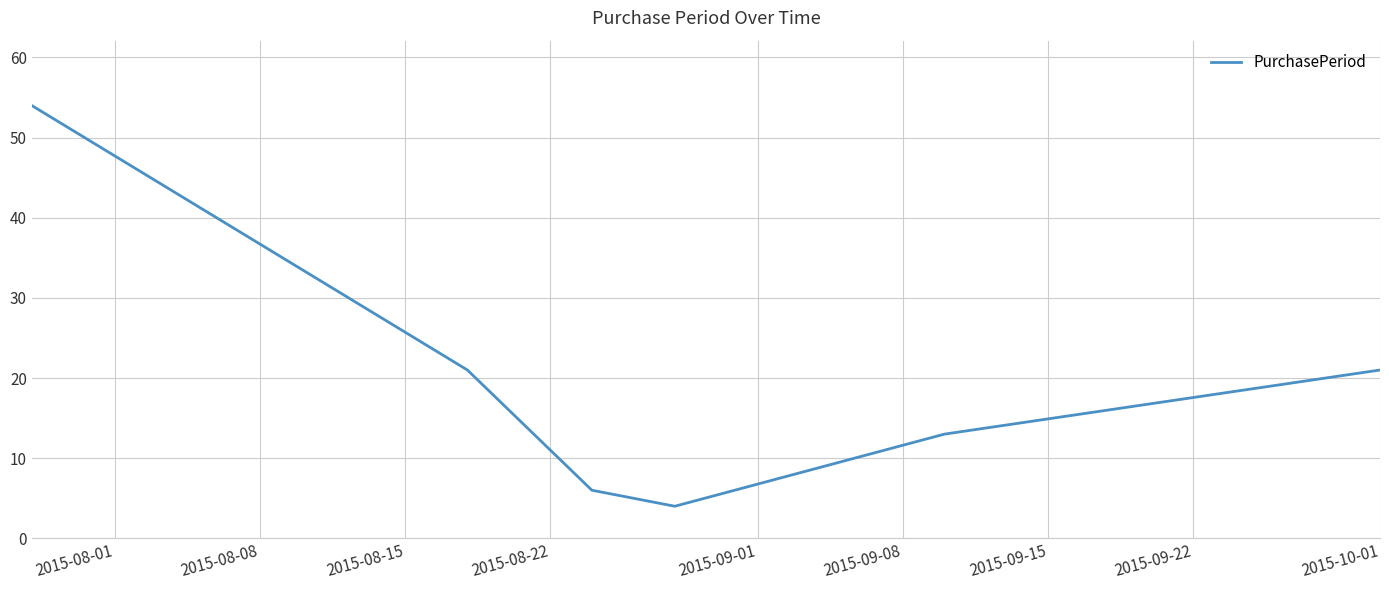

What is the greatest value displayed?

54